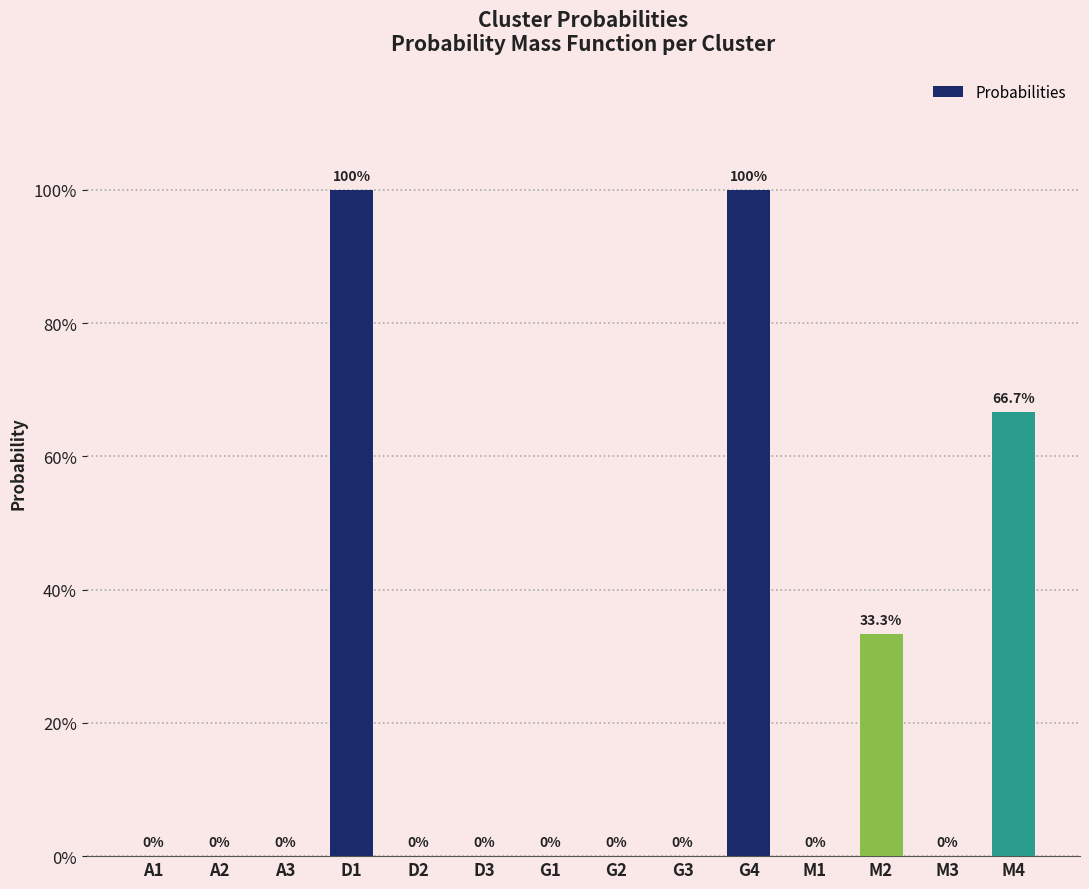

Which category has the lowest value across all series?

A1